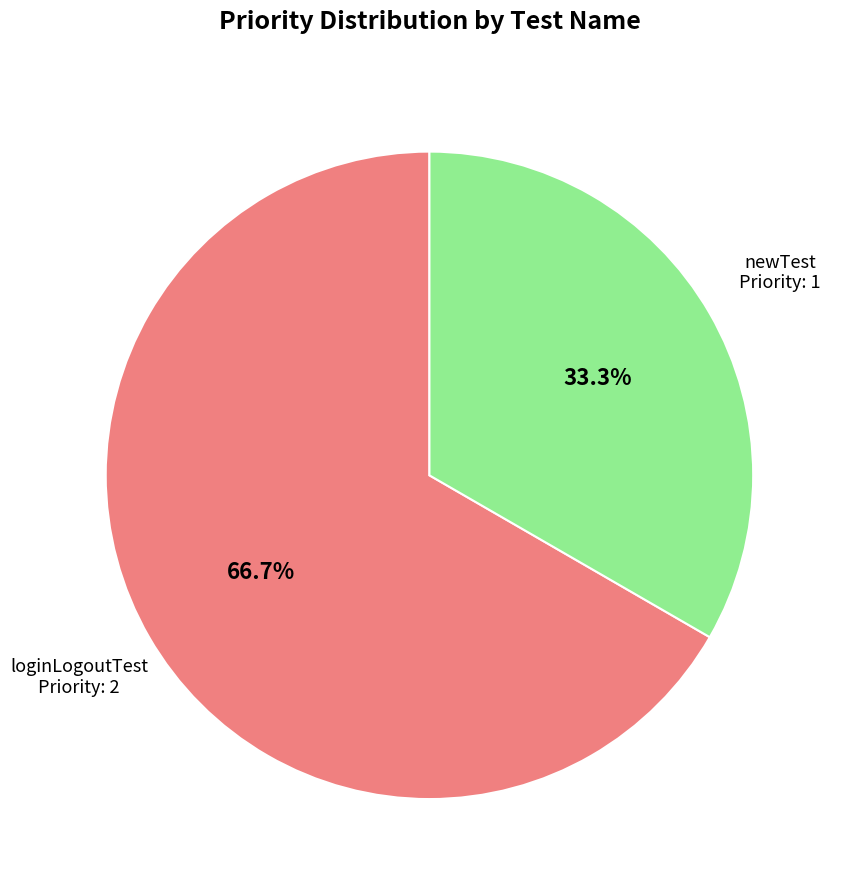

Count the number of slices in the pie.

2